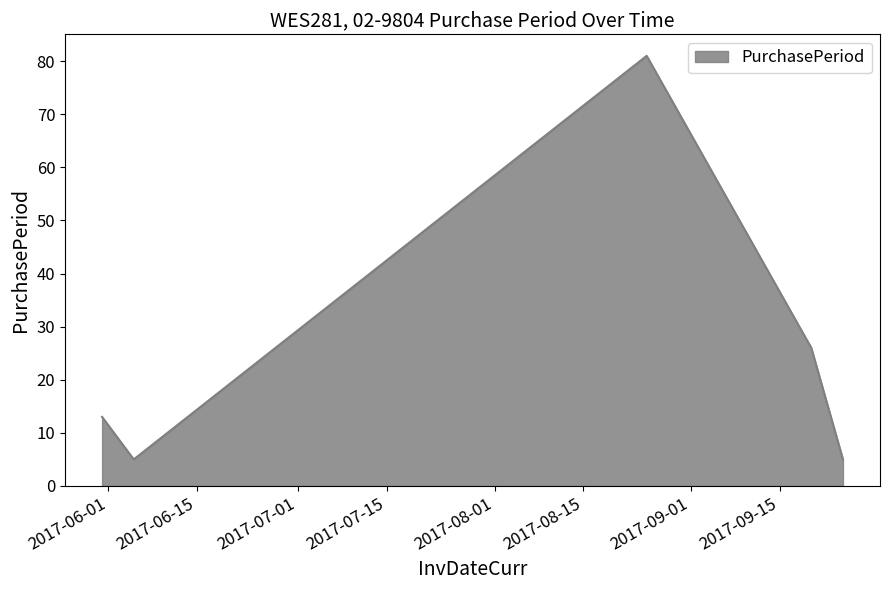

What is the smallest value displayed?

5